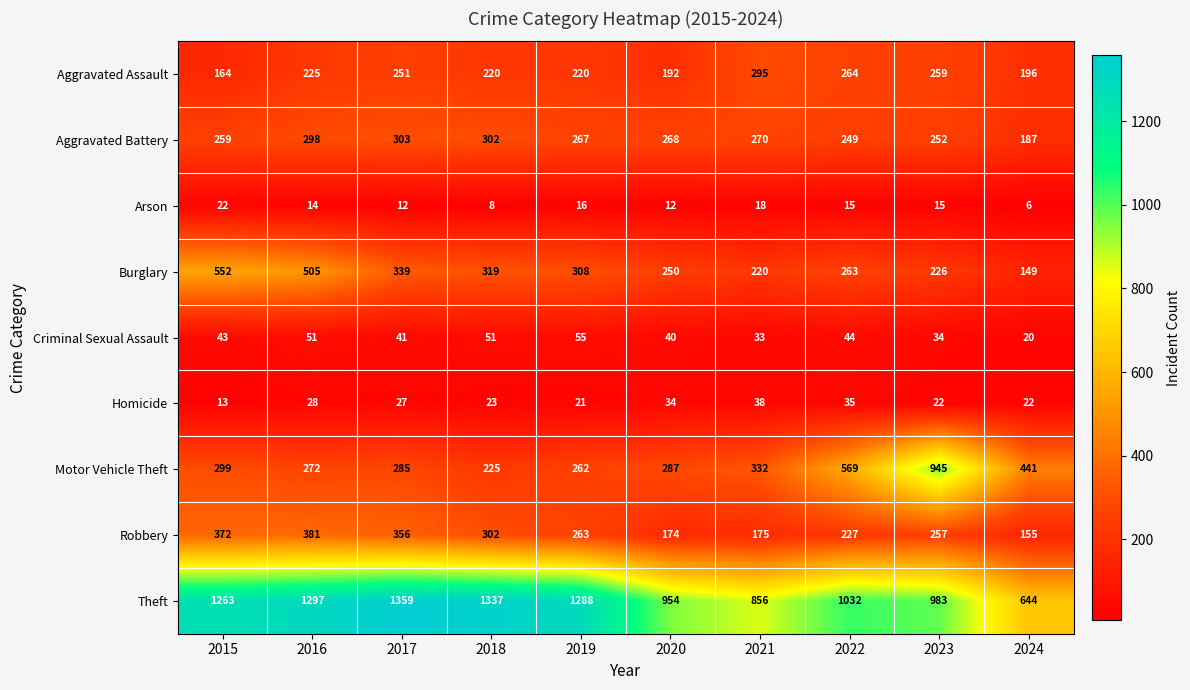

Which label corresponds to the largest value in the chart?

2017